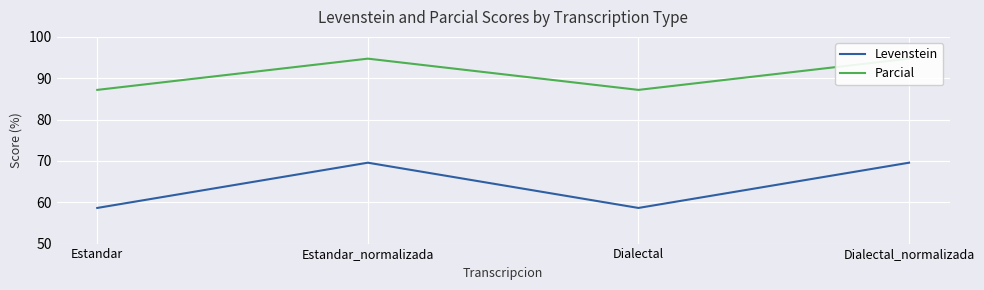

What is the difference between the second highest and minimum values in the Levenstein series?

10.9